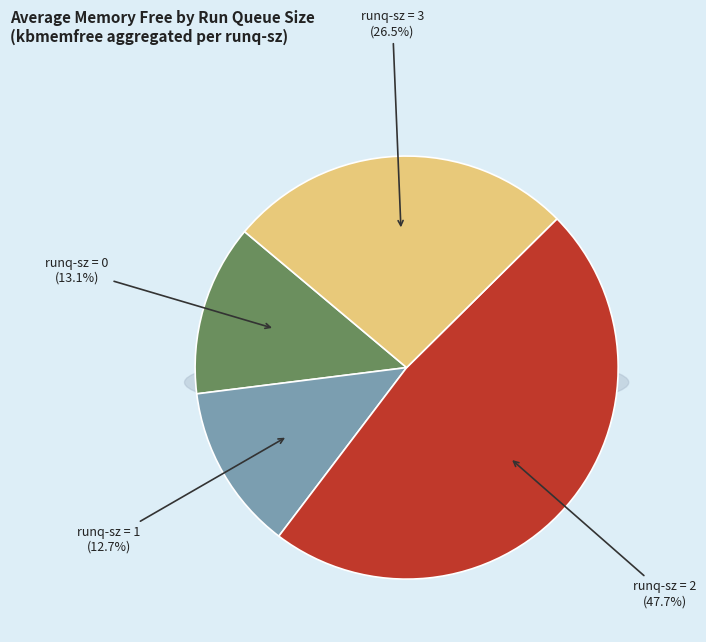

Is there a majority slice in this chart?

No